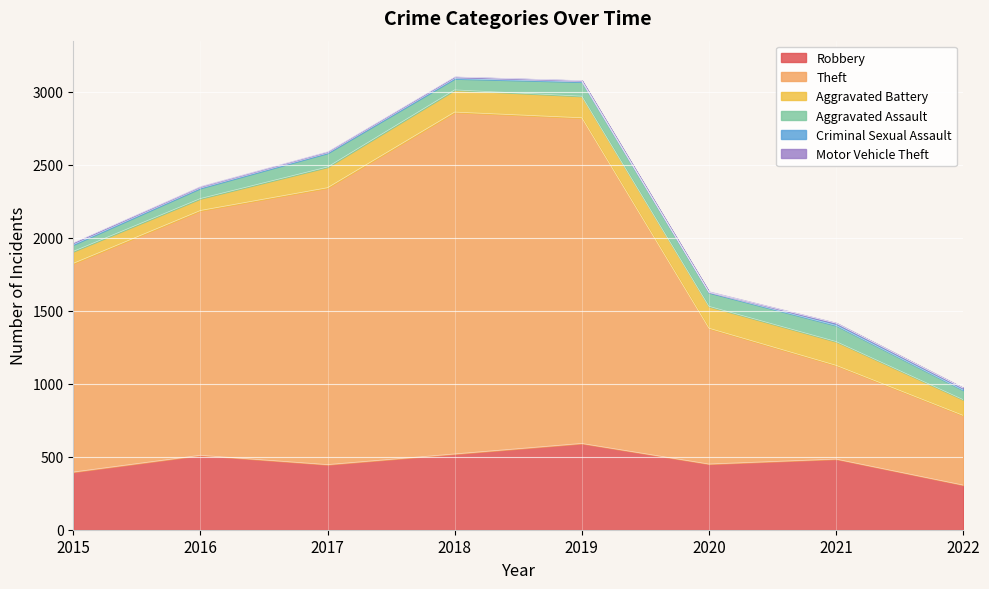

Between 2015 and 2016, which series saw the biggest shift?

Theft